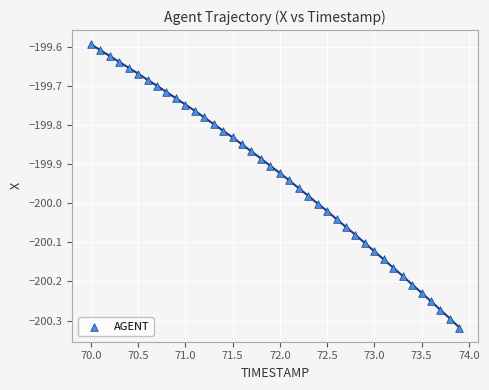

What is the range of X values (max minus min)?

3.9